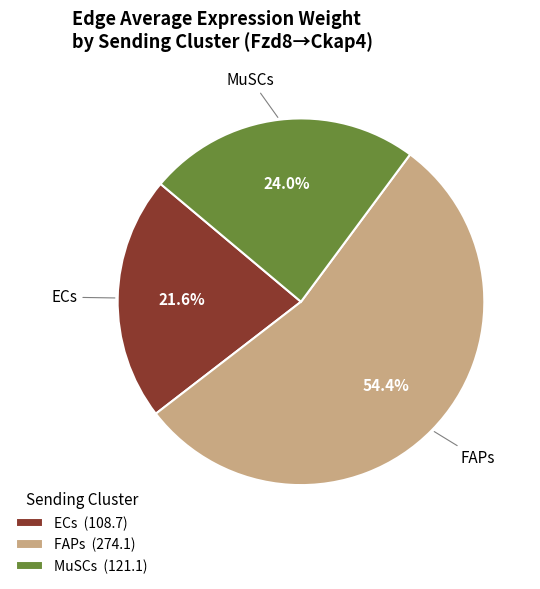

To the nearest percent, what is the combined percentage of FAPs and ECs?

76%